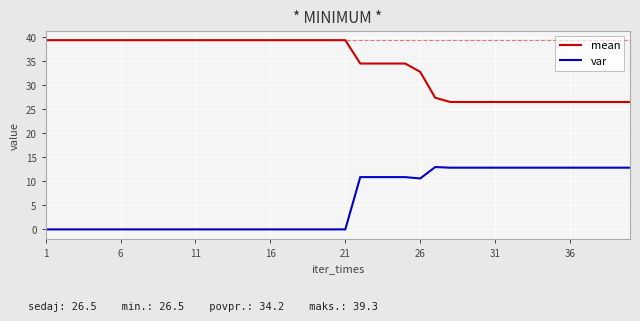

True or false: var and mean cross at least once.

False